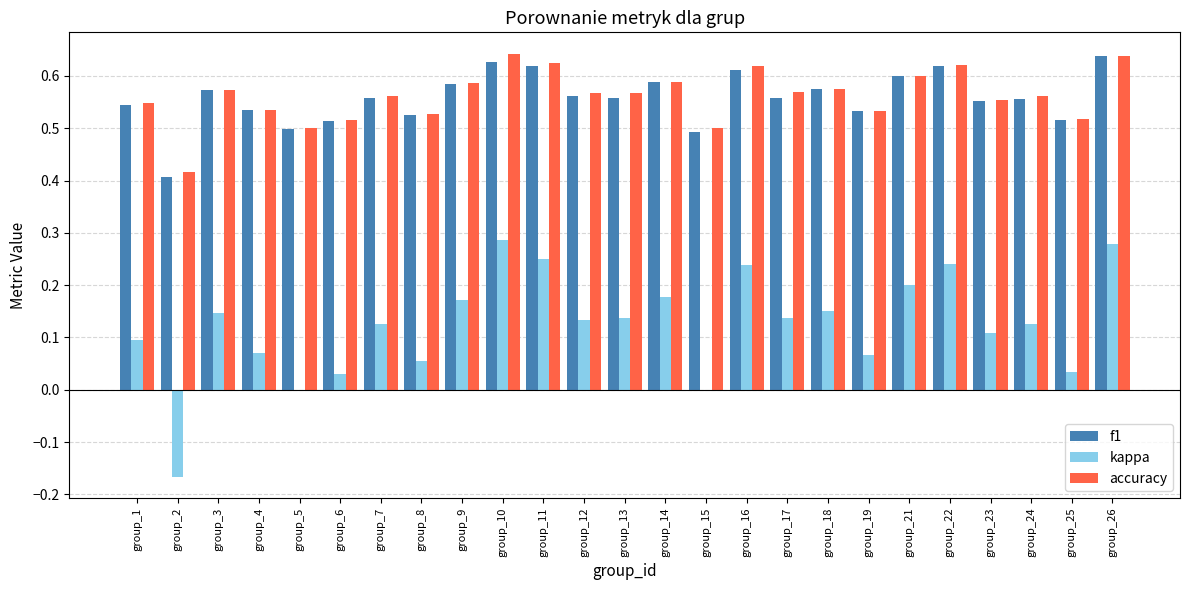

What is the sum of the f1 values at group_4 and group_19?

1.1